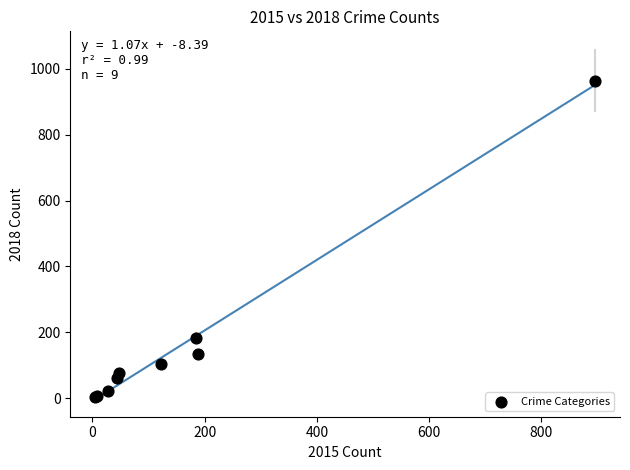

What Y value in the scatter plot is closest to 484?

184